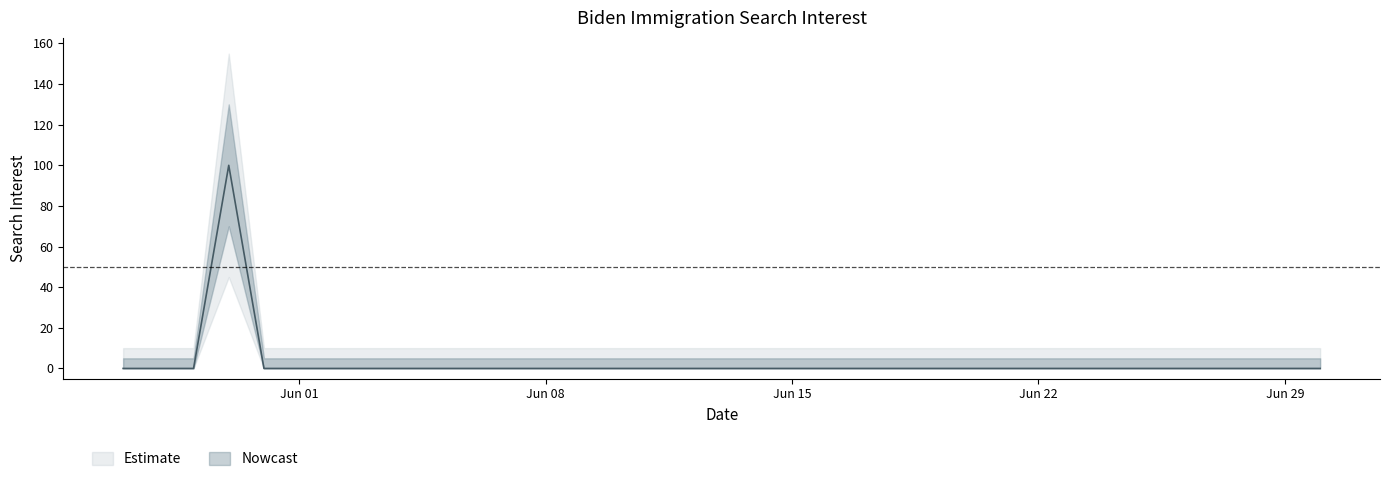

What position from the left is 2020-06-10?

15